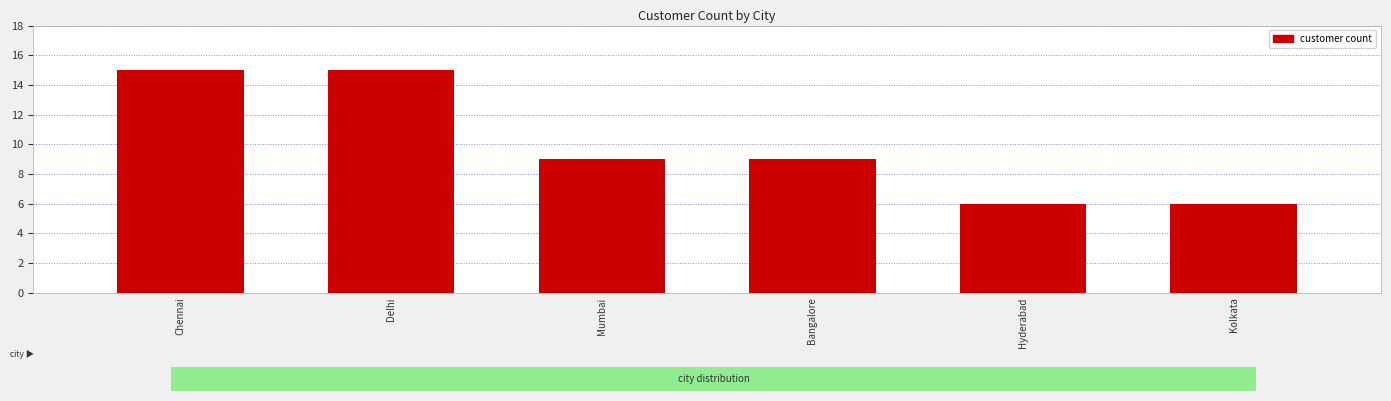

Is it true that the value at Delhi is 9?

False